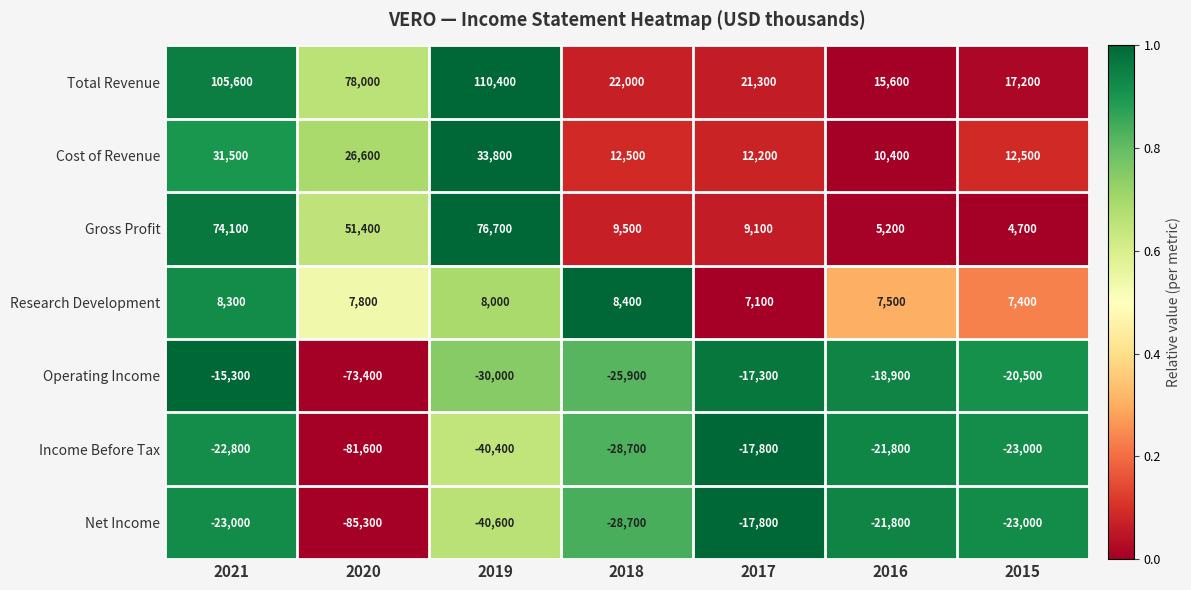

Which category has the lowest value in the Total Revenue series?

2016